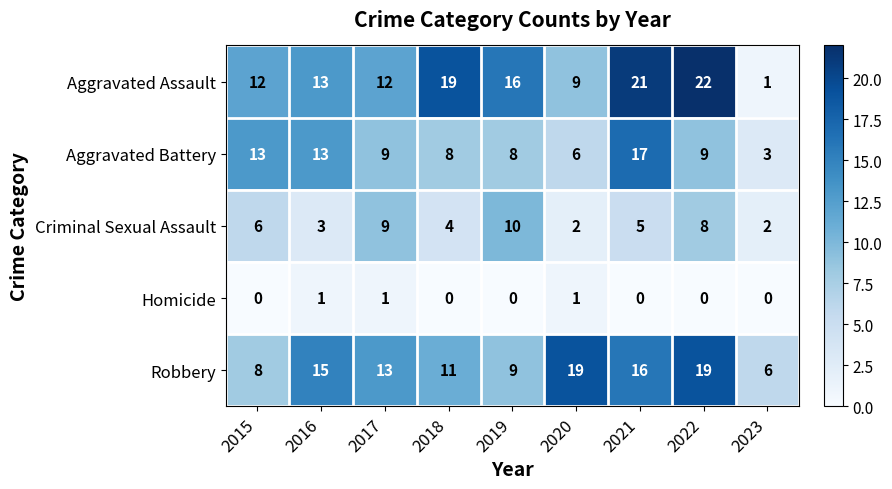

Count the Criminal Sexual Assault values in the range 3 to 8.

5